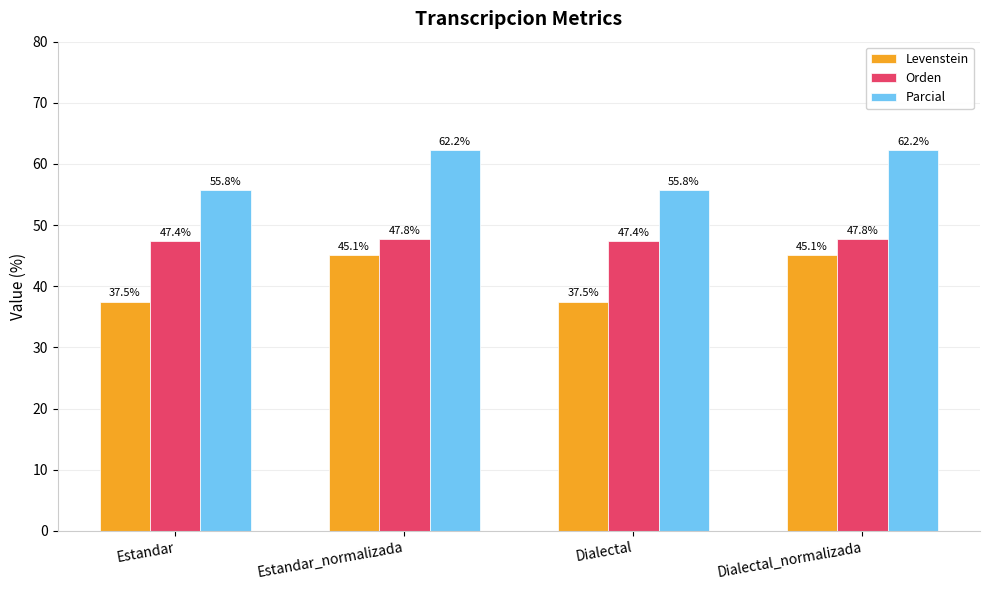

Rank the series by their average value, from highest to lowest.

Parcial, Orden, Levenstein